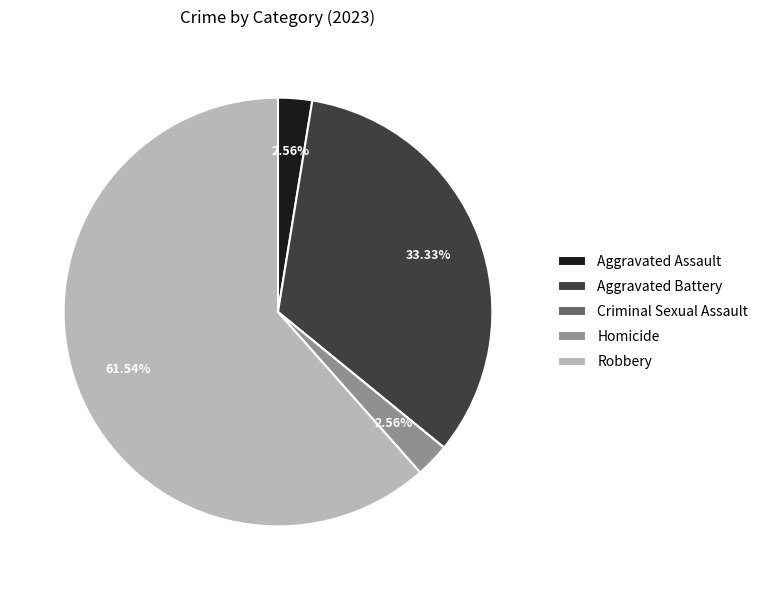

To the nearest percent, what is the average slice percentage?

20%